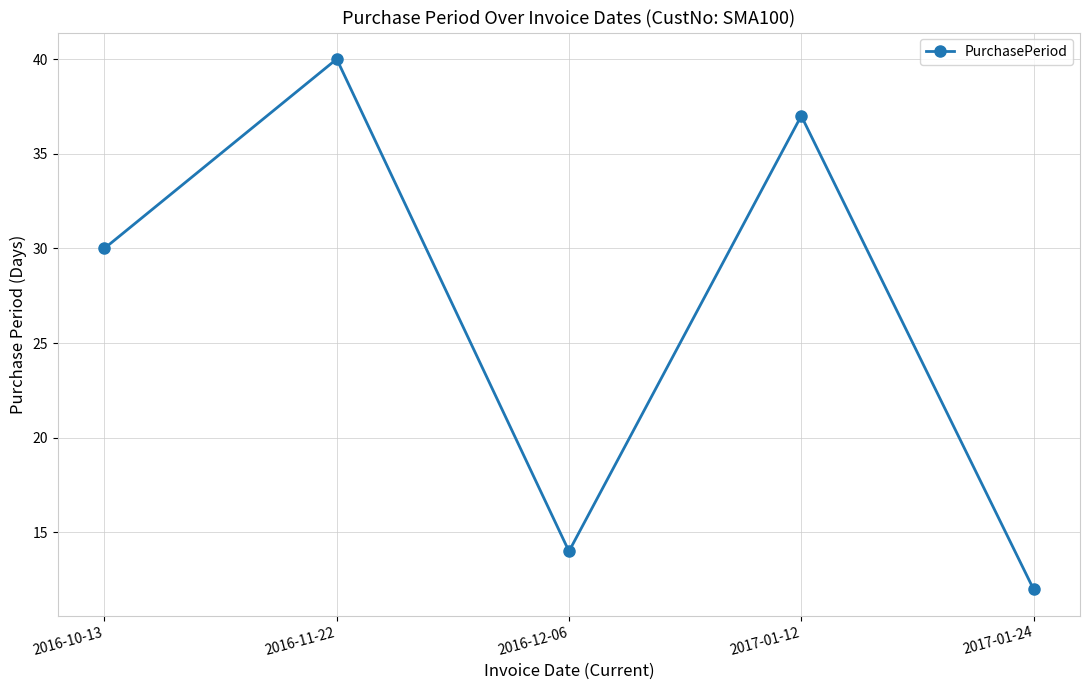

Is it true that the value at 2016-12-06 is 21?

False